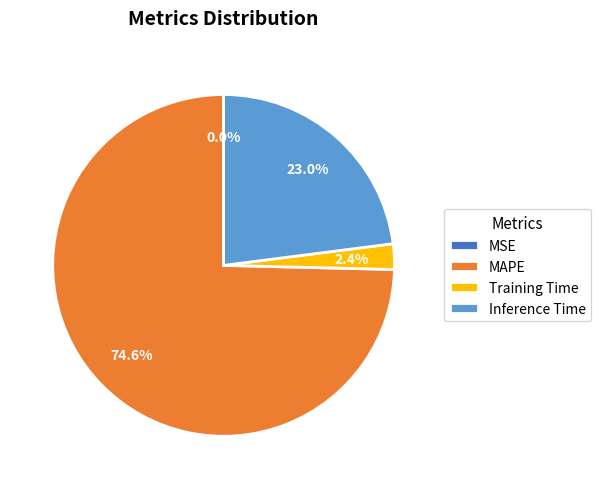

Which category has the biggest portion of the pie?

MAPE